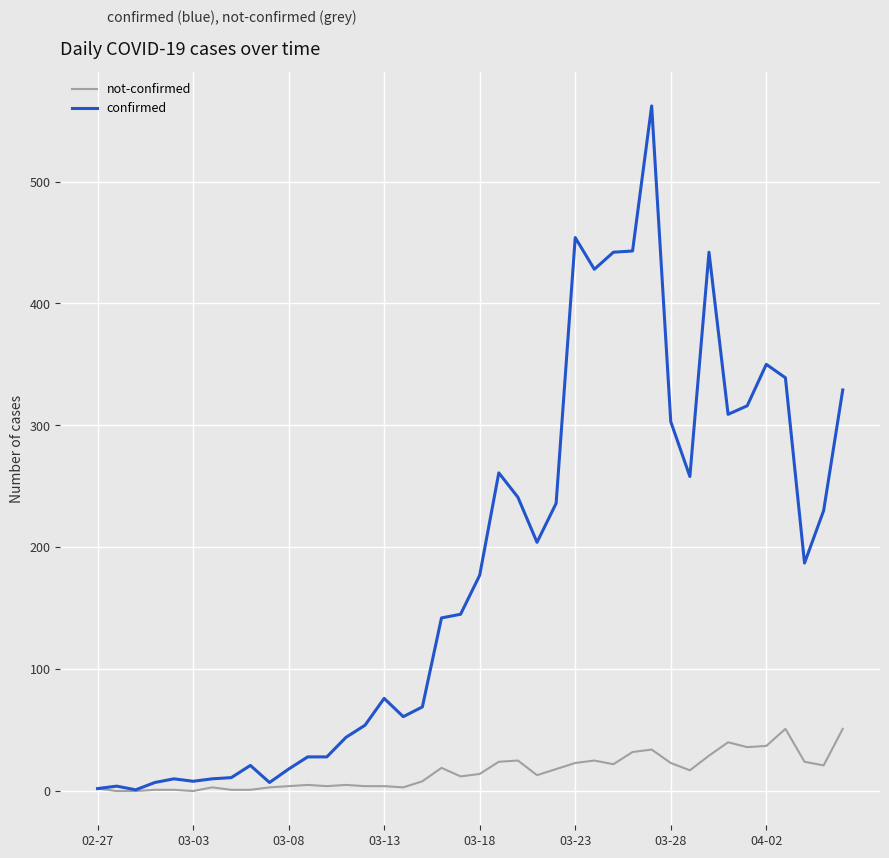

Which series has the largest total across all categories?

confirmed